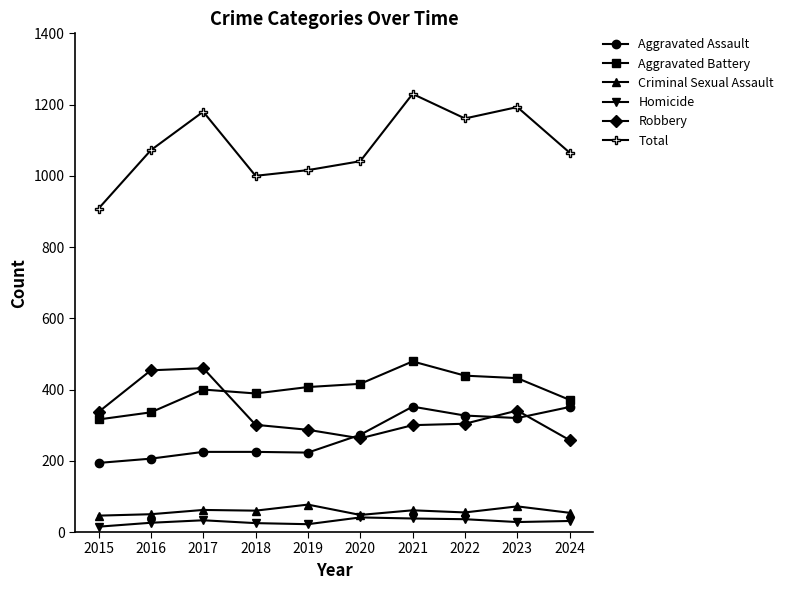

List the series in order of their peak value, highest first.

Total, Aggravated Battery, Robbery, Aggravated Assault, Criminal Sexual Assault, Homicide